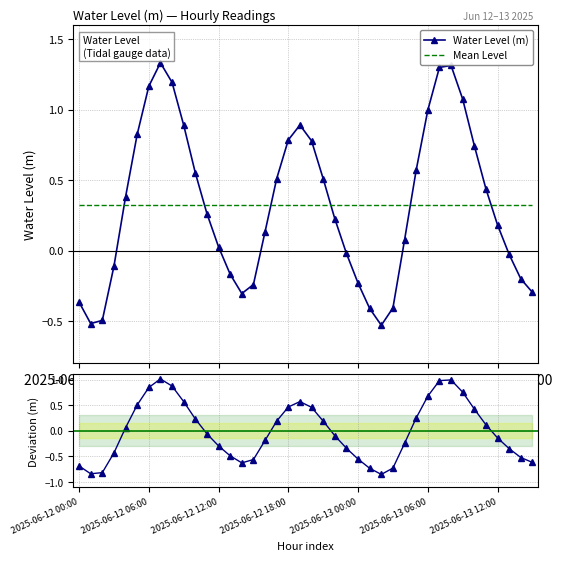

At which label is Deviation from mean closest to 0?

11